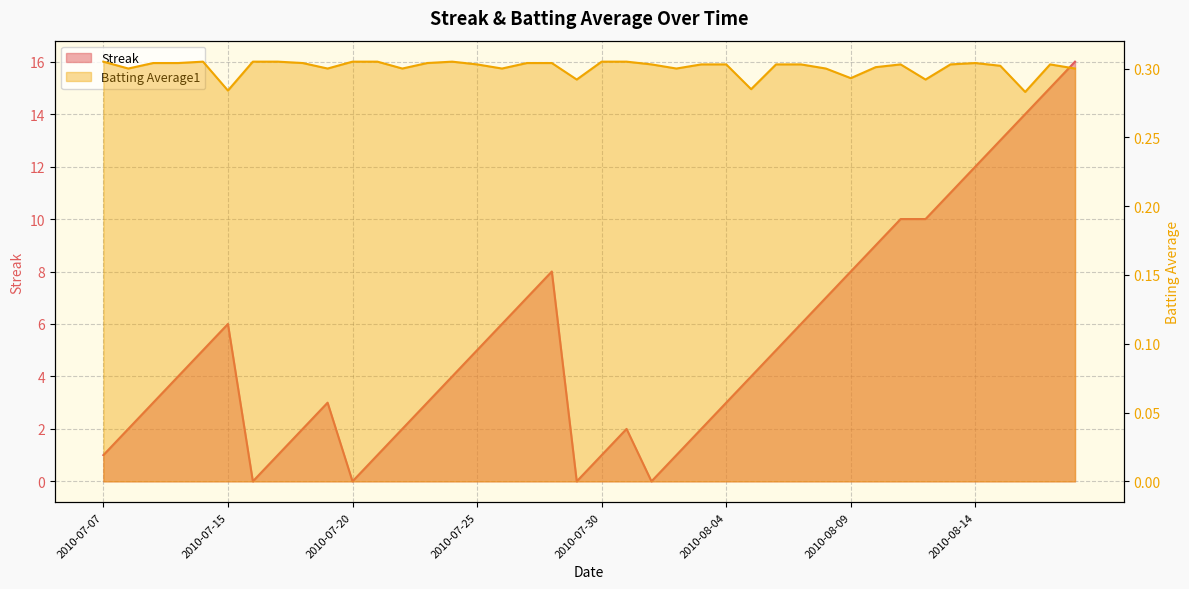

Is it true that Batting Average1 equals 0.3 at 2010-07-30?

True